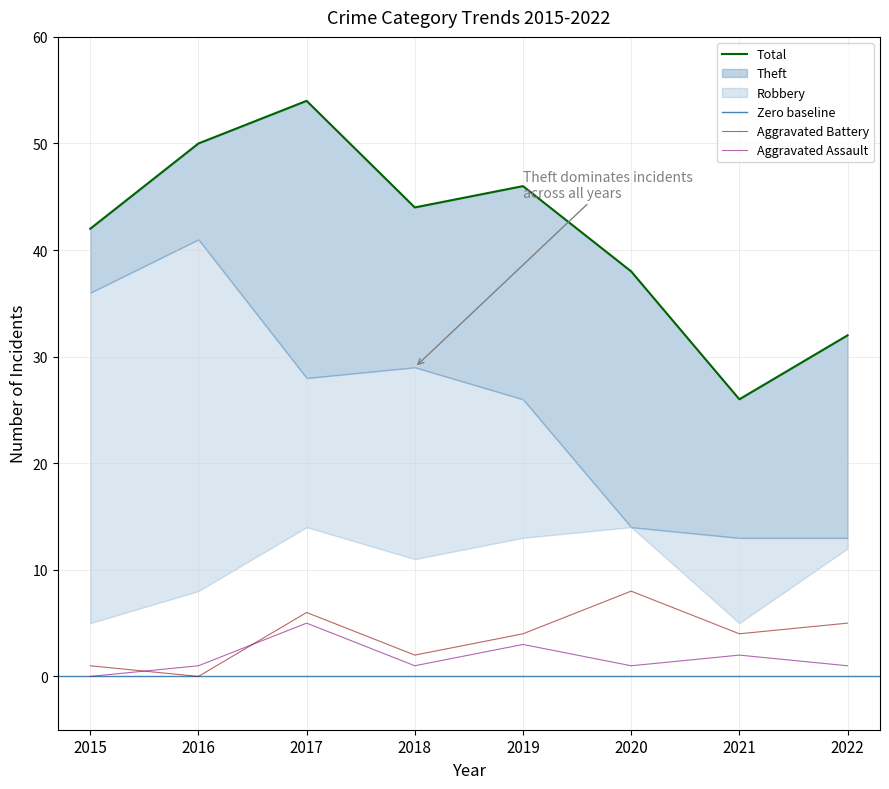

The value of Total at 2015 is 59. True or false?

False